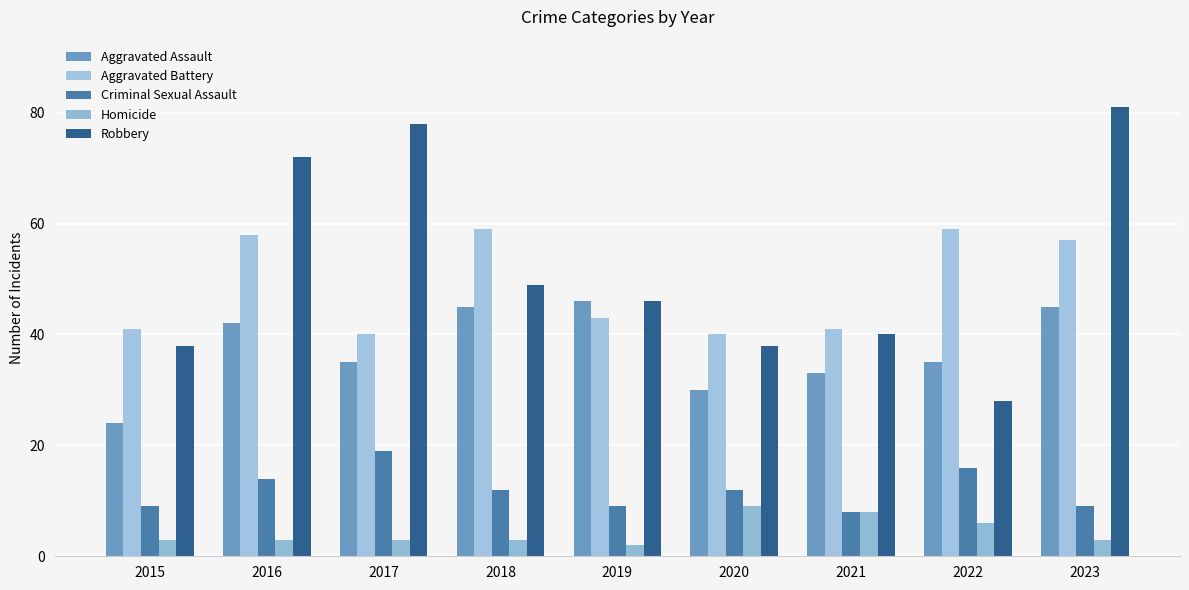

What value does the Robbery series have at 2020, to the nearest 10?

40